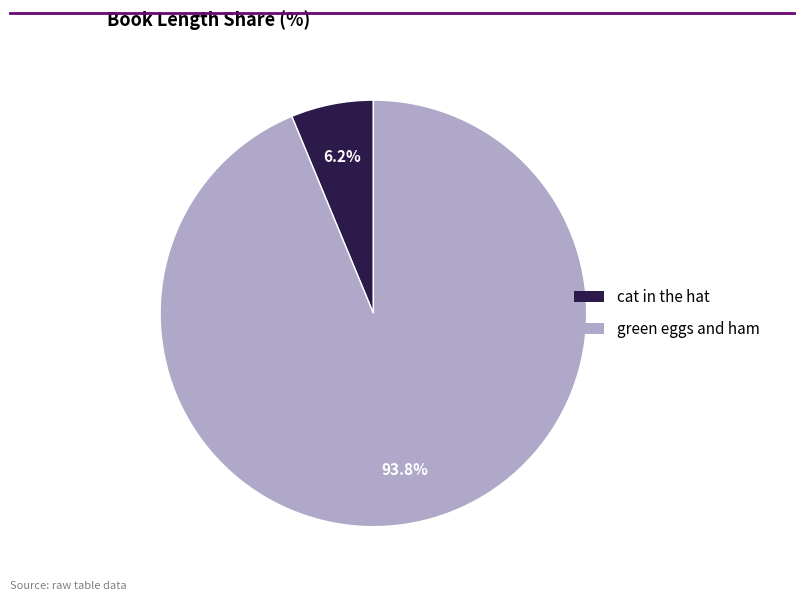

Do green eggs and ham and cat in the hat together represent more than half of the pie?

Yes